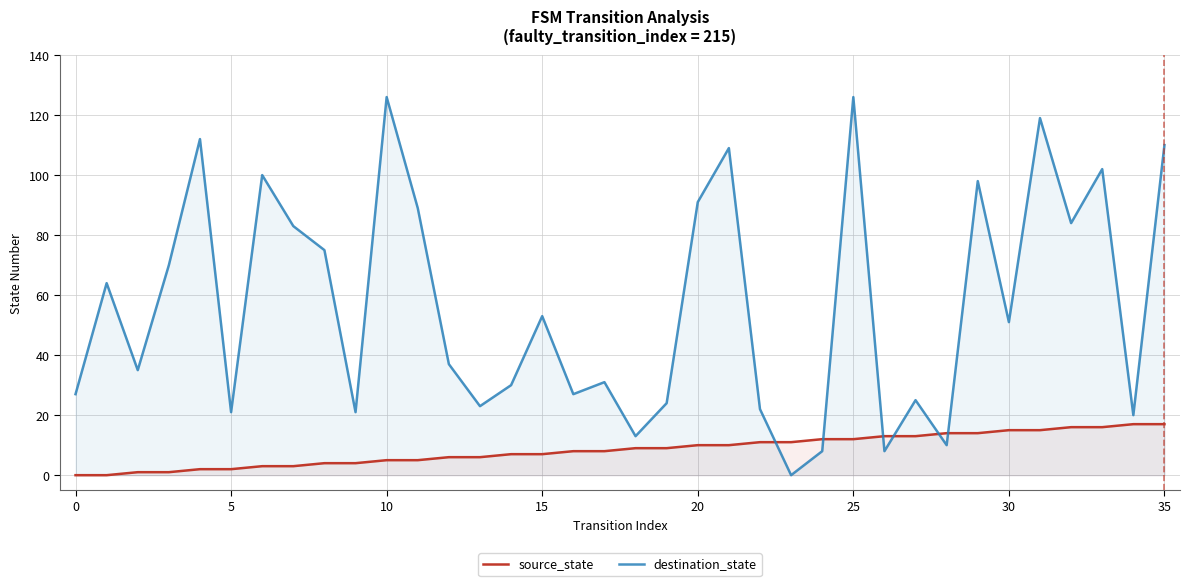

After their last crossing, which series has the higher values: source_state or destination_state?

destination_state